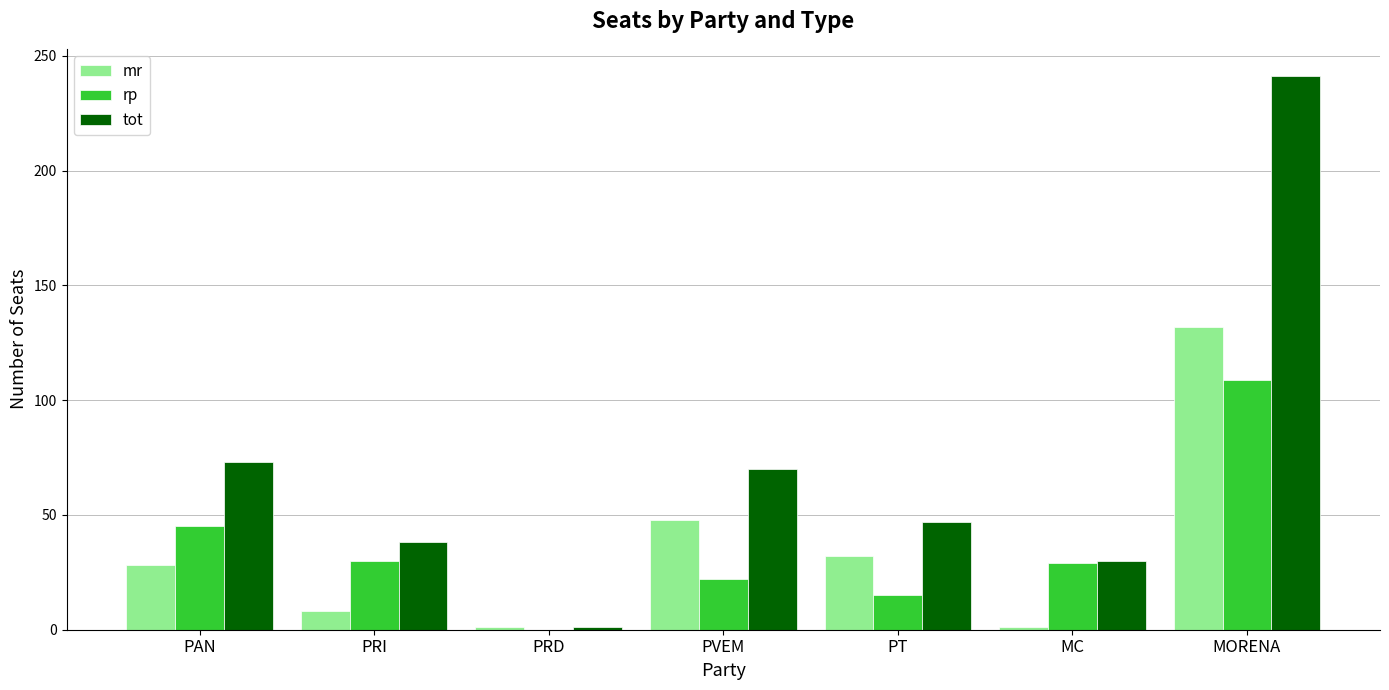

Does the chart contain stacked bars?

No